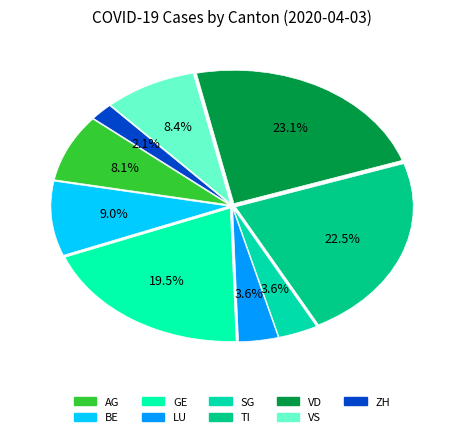

What percentage is the AG slice, to the nearest percent?

8%